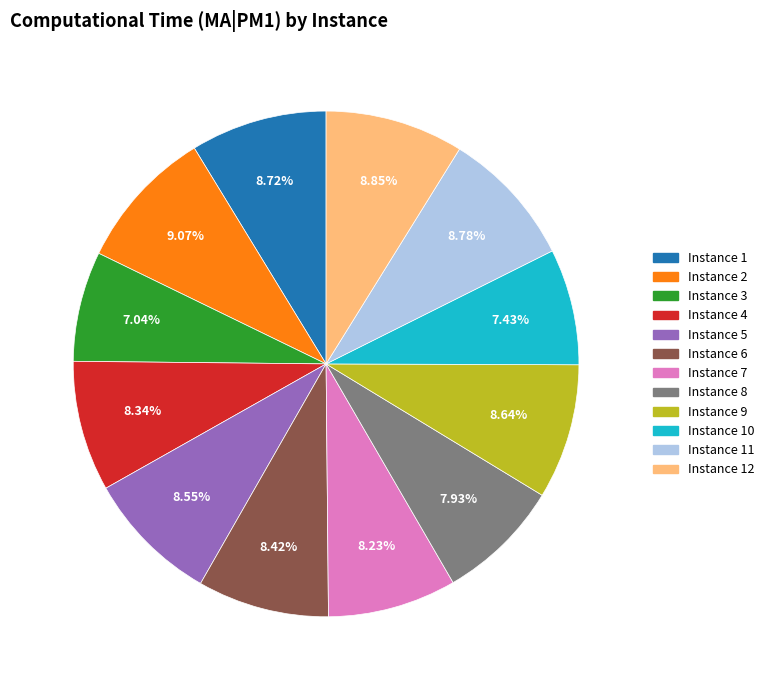

How many slices are in this pie chart?

12